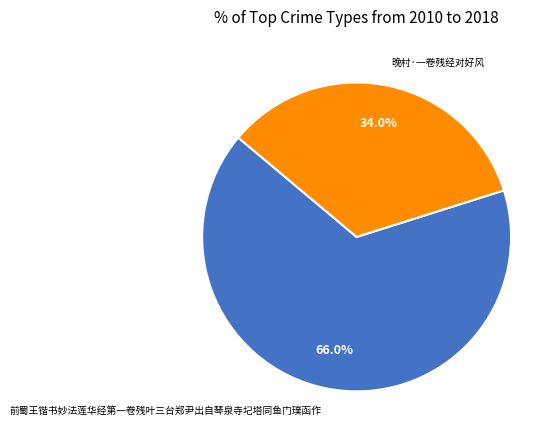

Count the number of slices in the pie.

2